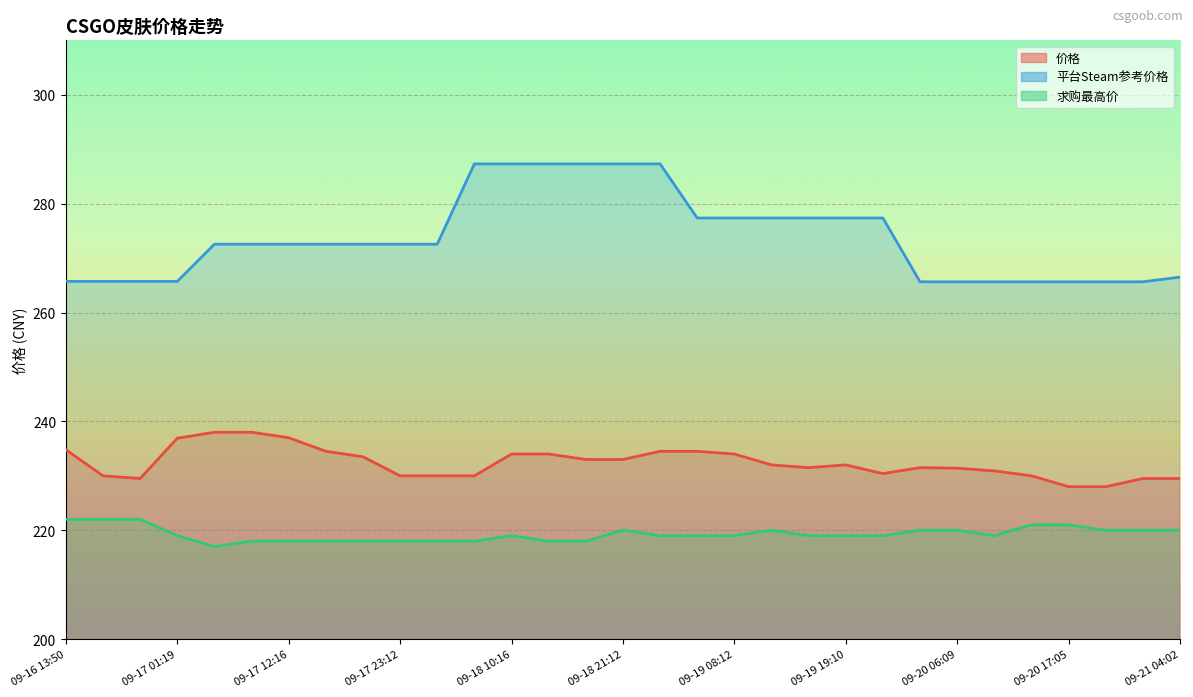

Where does the 平台Steam参考价格 series first go above 272?

09-17 04:55